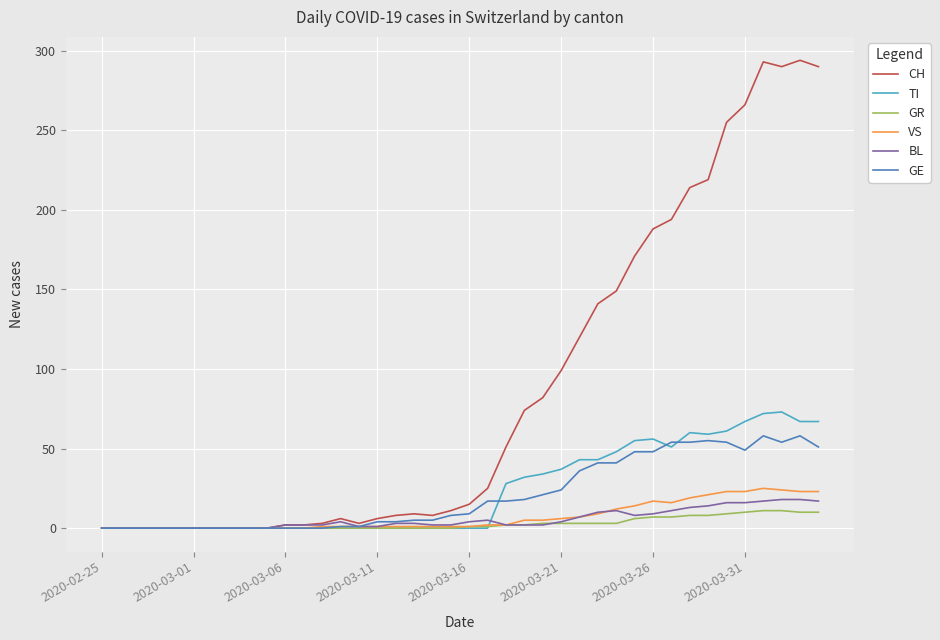

What is the greatest value displayed?

294